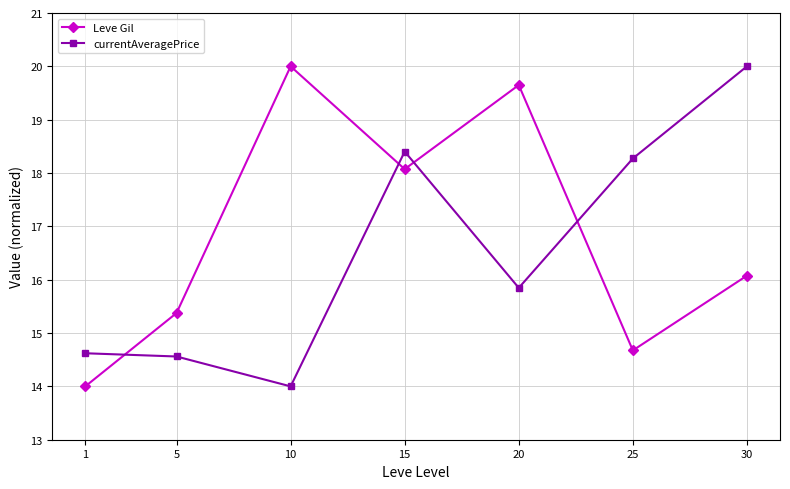

Rank the series at 10 from lowest to highest value.

currentAveragePrice, Leve Gil